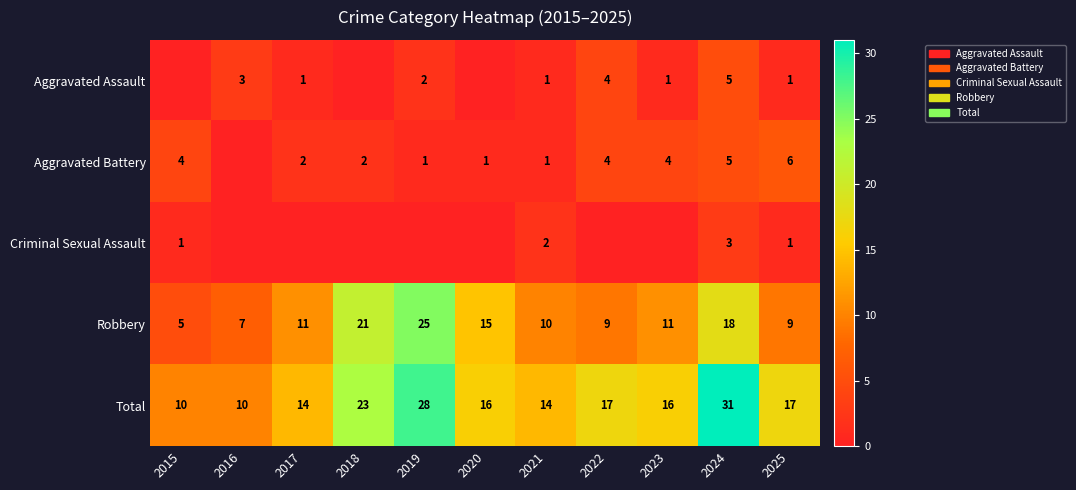

How many data points does each series have?

11